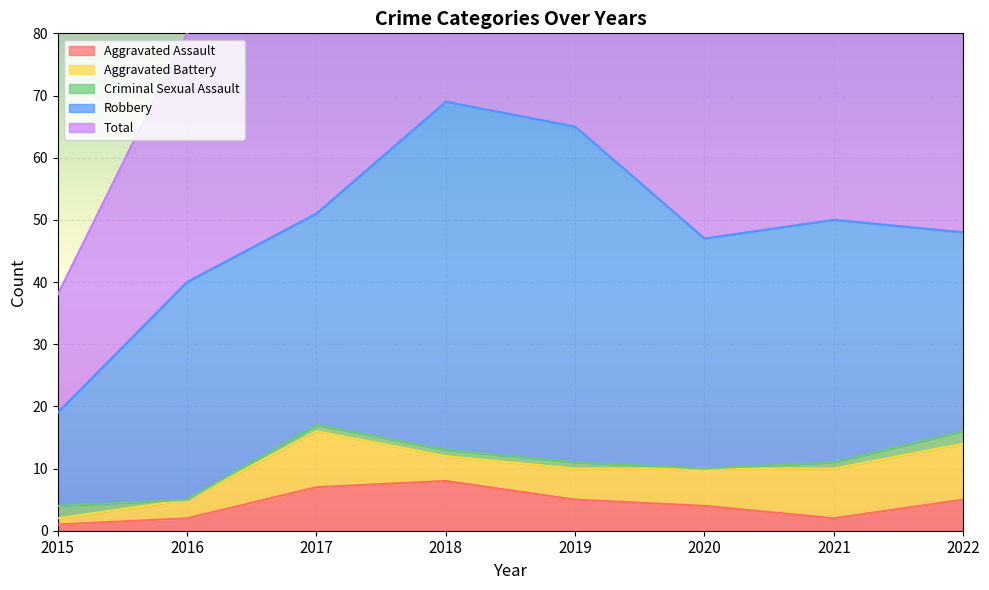

Is it true that Total equals 50 at 2021?

True